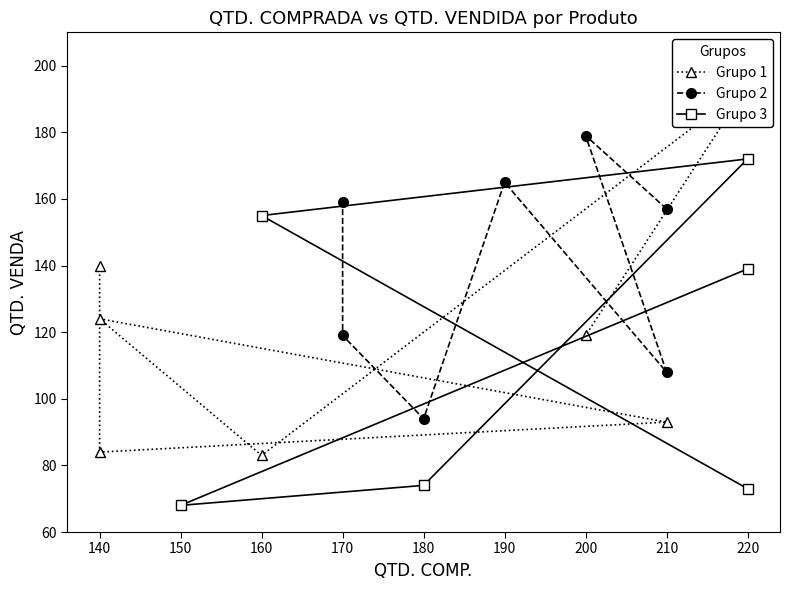

Reading left to right, extract all data points from this chart.

140	84	93	124	83	194	119	157	179	108	165	94	119	159	73	155	172	74	68	139